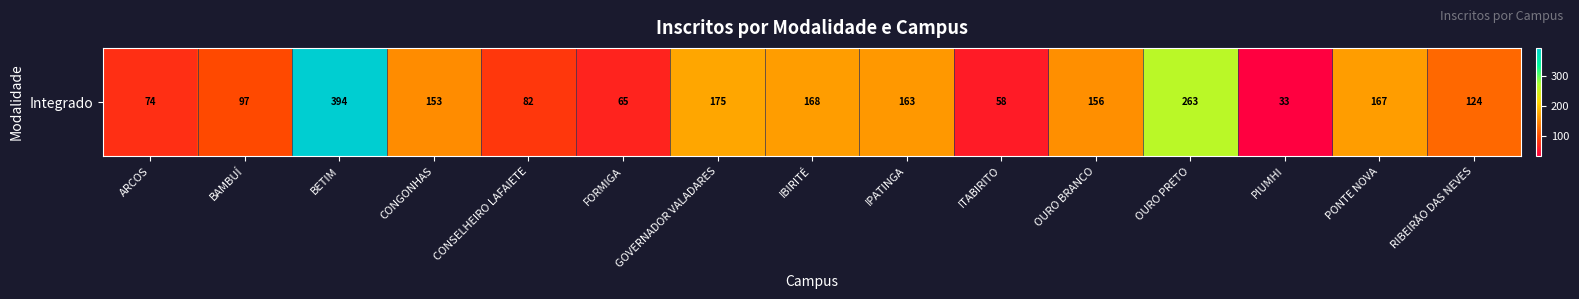

At which category does the chart reach its minimum across all series?

PIUMHI